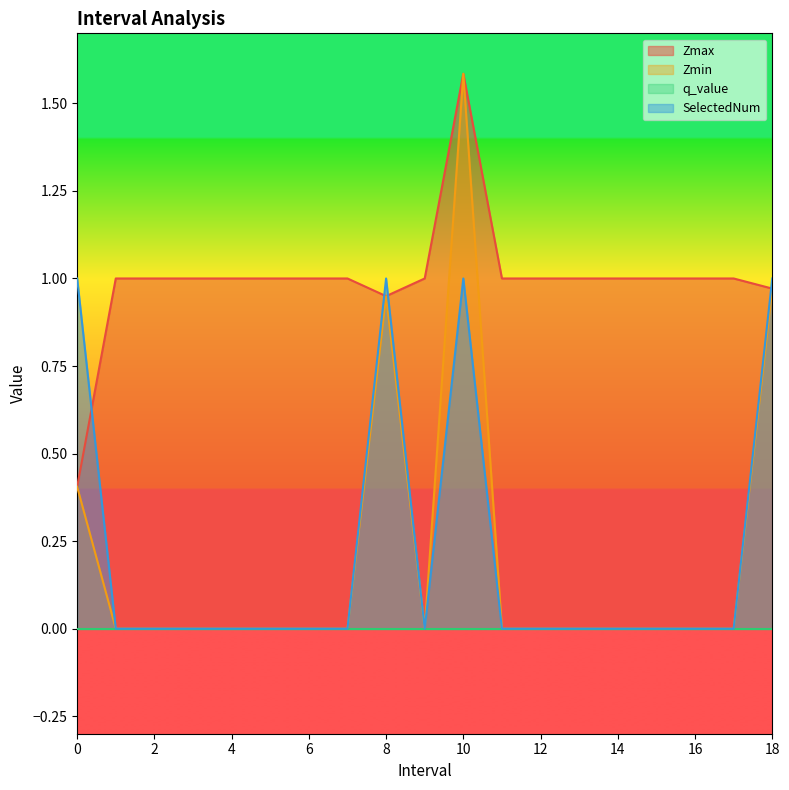

True or false: Zmax has more than 1 points higher than both neighbors.

False